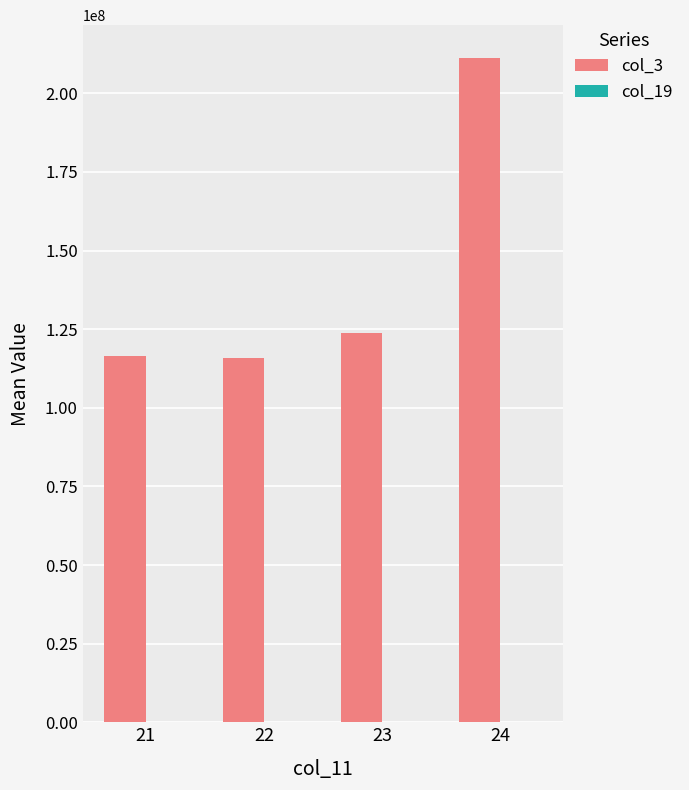

What is the sum of all col_3 values?

566822932.6